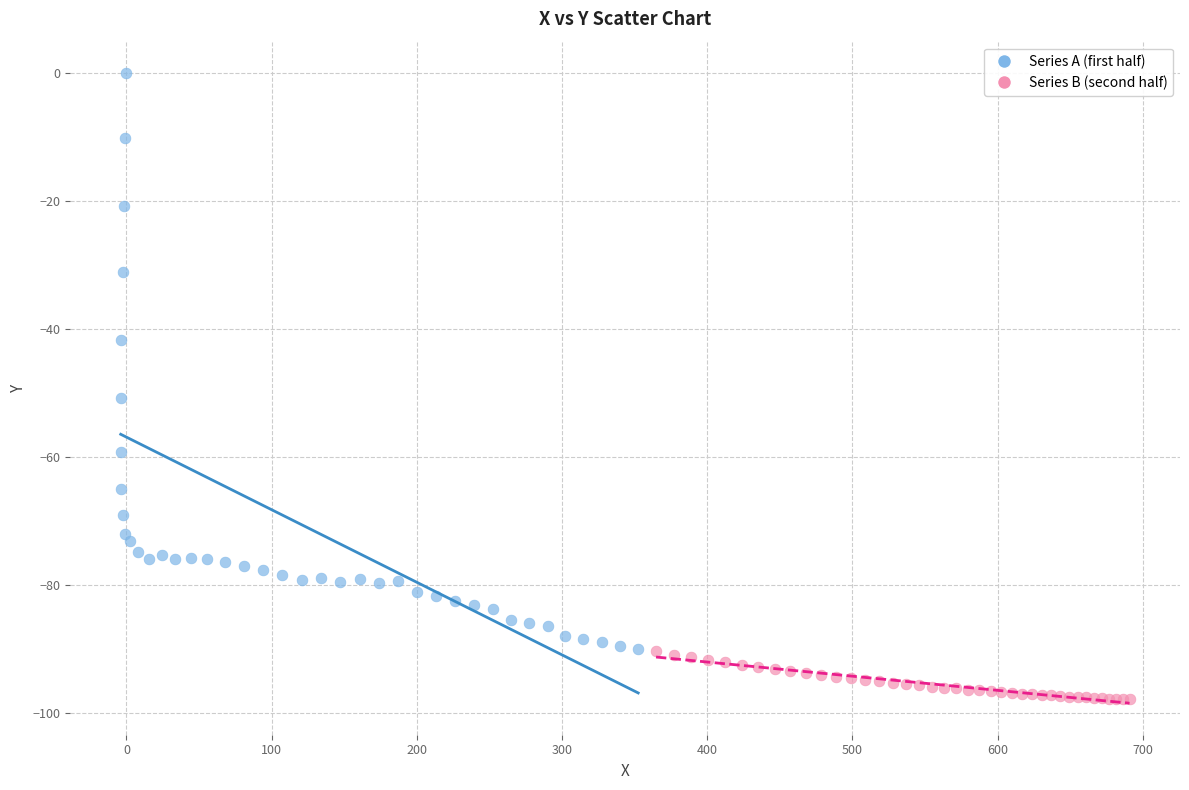

Which series reaches the minimum Y coordinate?

Series B (second half)